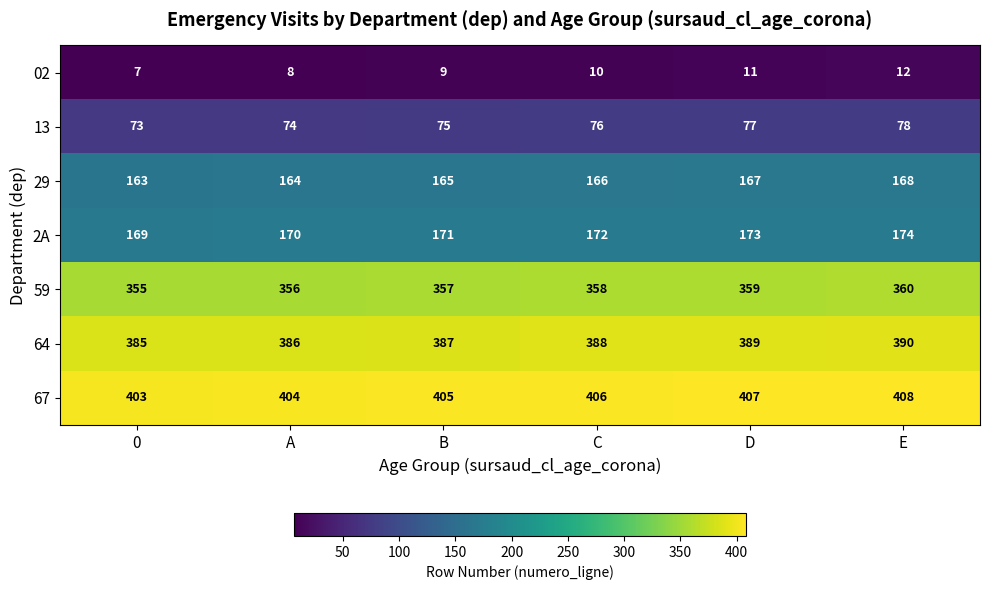

What is the sum of all 2A values?

1029